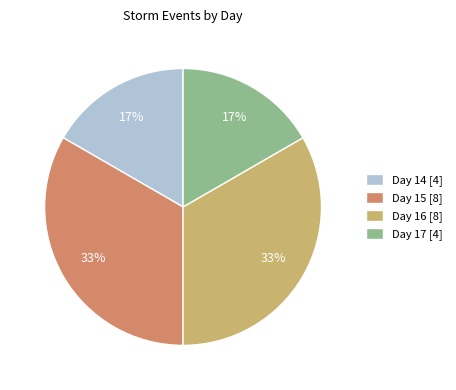

The Day 17 [4] slice represents 31% of the pie. True or false?

False